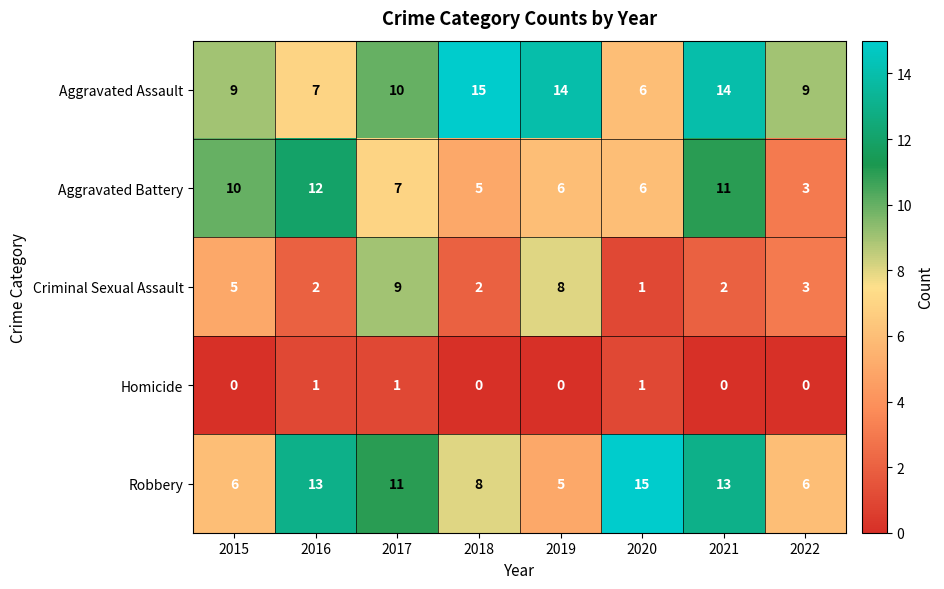

The Aggravated Battery series shows 2 at 2018. True or false?

False